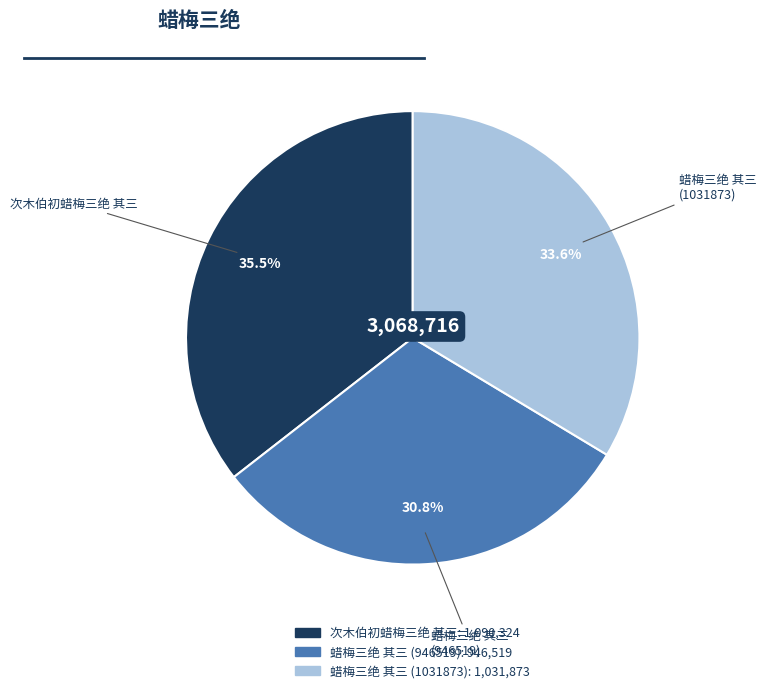

To the nearest percent, what is the difference between the largest and smallest slice percentages?

5%